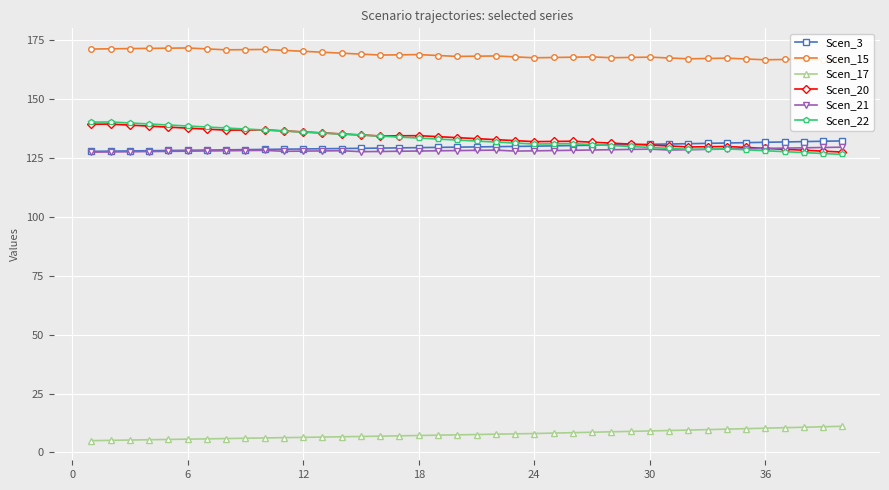

True or false: Scen_20 has more than 1 interior local peaks.

True